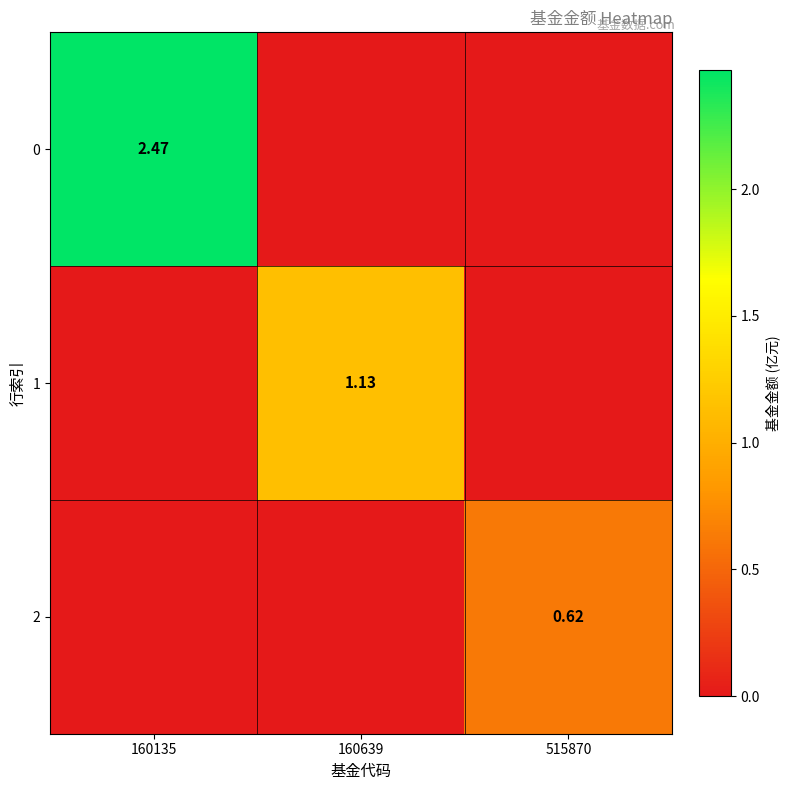

The 2 series shows 0.4 at 160135. True or false?

False